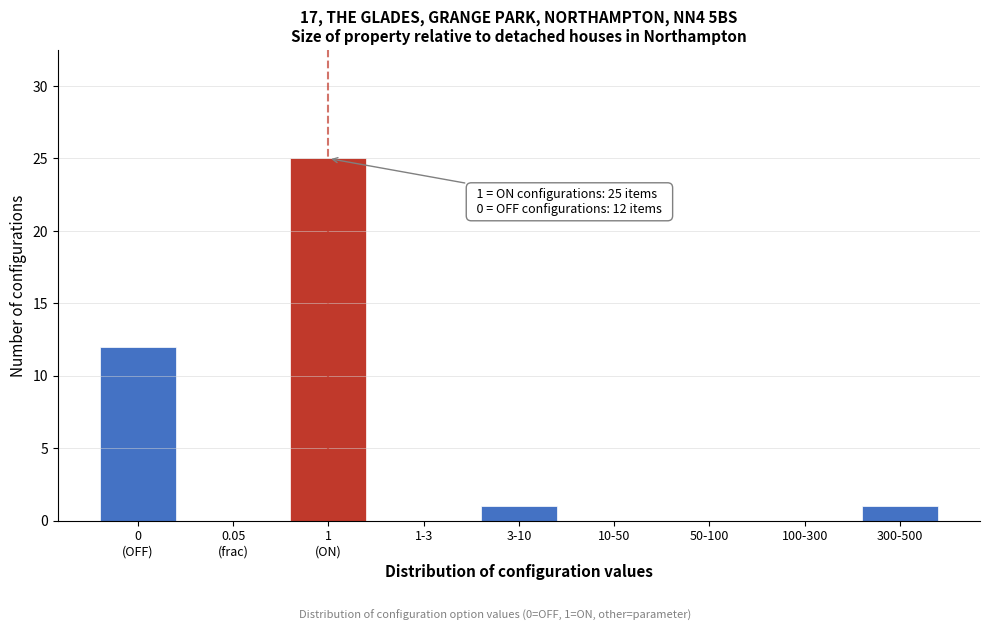

What is the change in value from 10-50 to 300-500?

+1